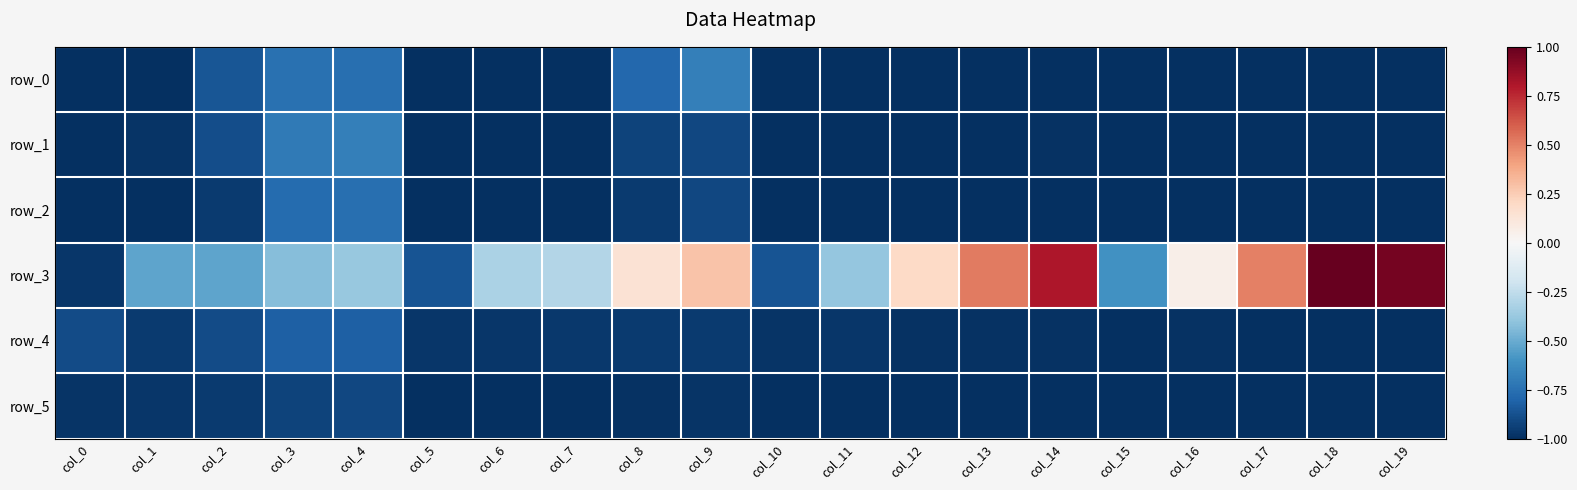

What is the average value of the row_0 series?

-0.9